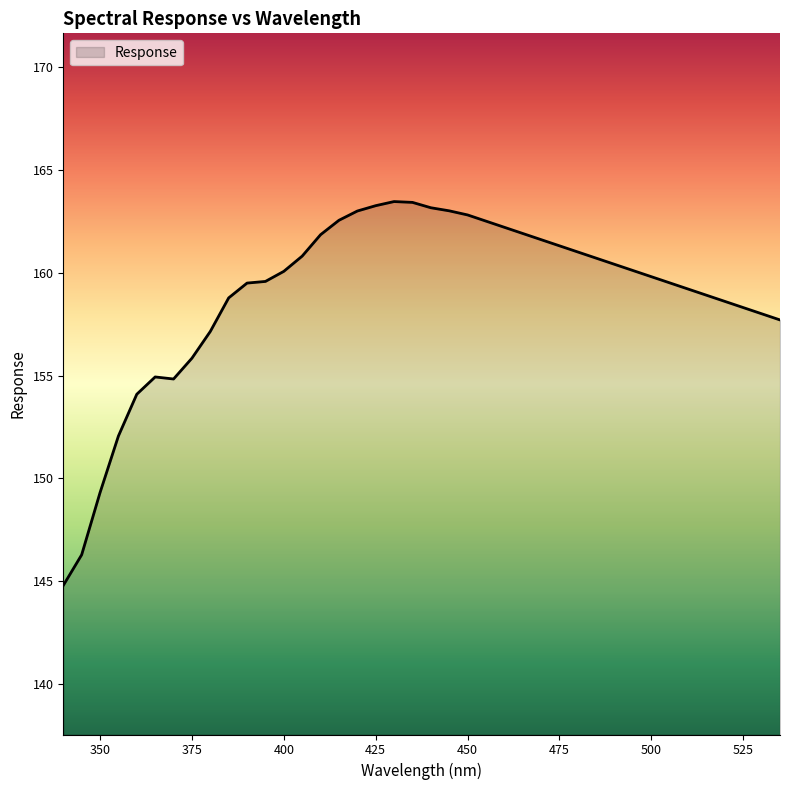

True or false: there are more than 0 points higher than both neighbors.

True